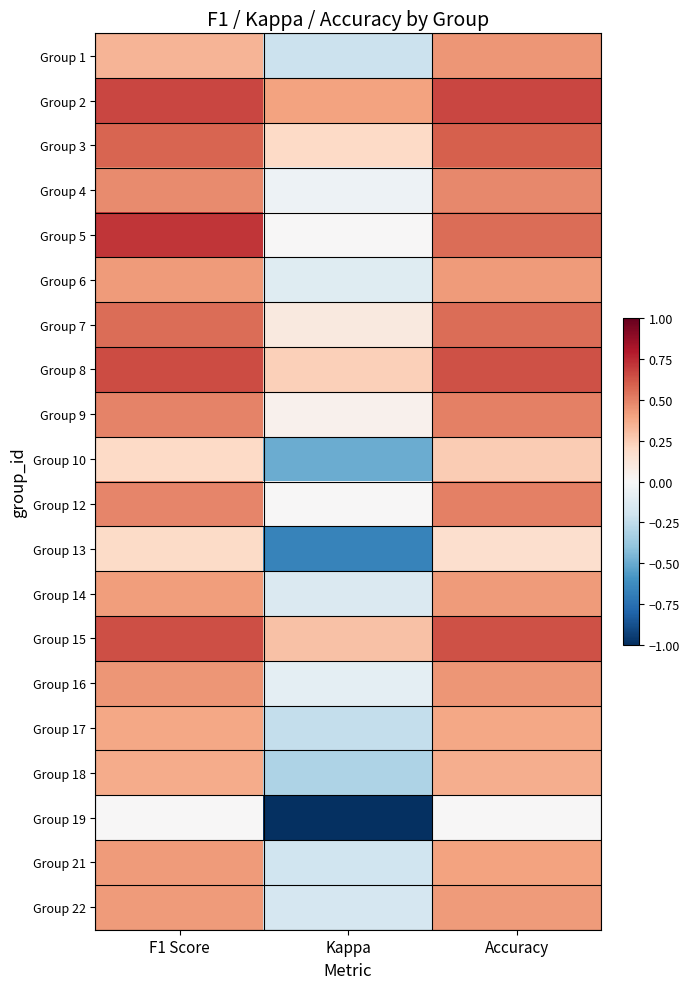

How many series are shown in this chart?

20